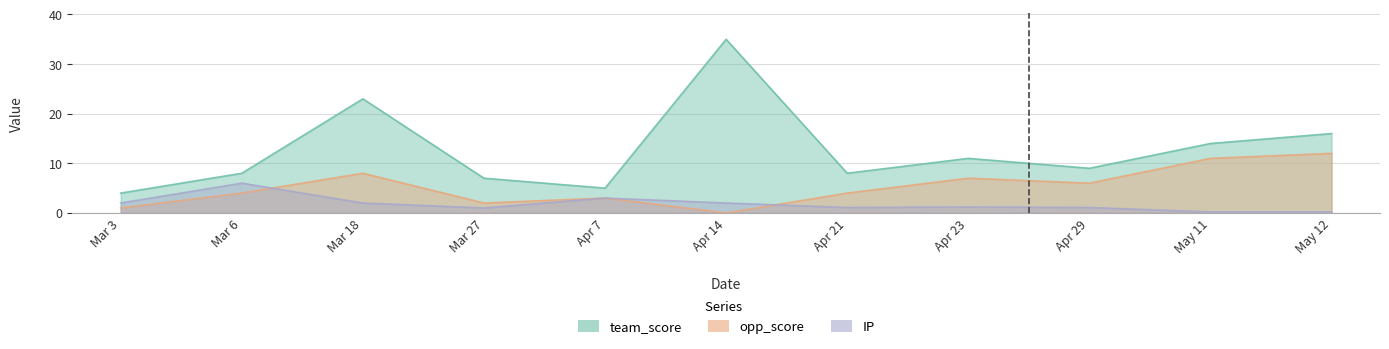

Reading left to right, extract all data points from this chart.

team_score: 4.0	8.0	23.0	7.0	5.0	35.0	8.0	11.0	9.0	14.0	16.0
opp_score: 1.0	4.0	8.0	2.0	3.0	0.0	4.0	7.0	6.0	11.0	12.0
IP: 2.0	6.0	2.0	1.0	3.0	2.0	1.1	1.2	1.1	0.2	0.2